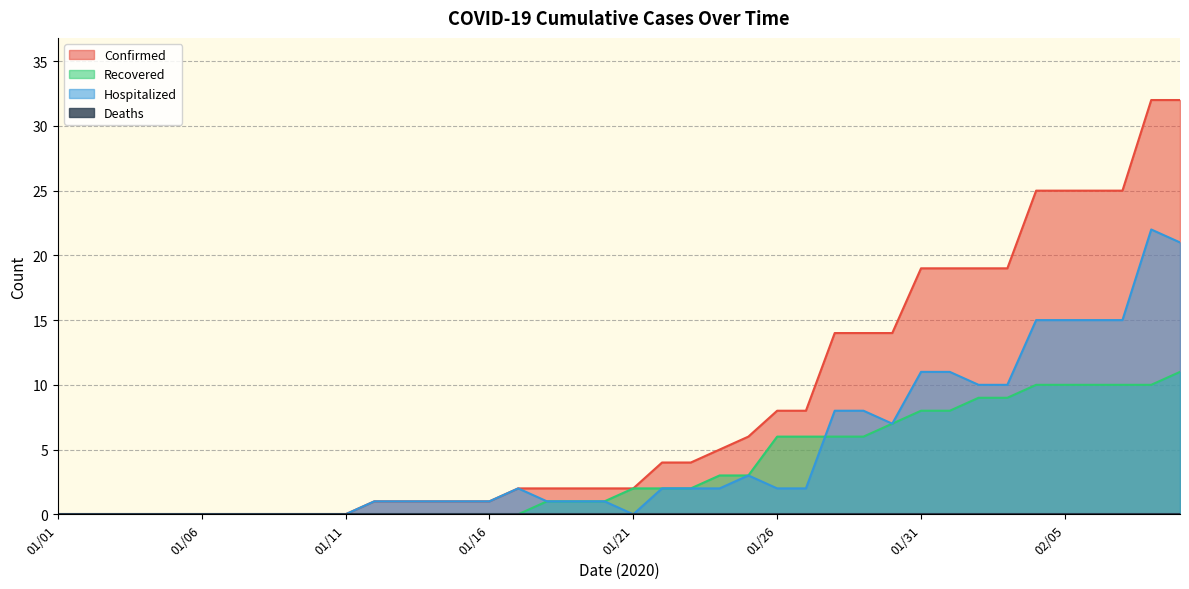

Which has a higher value, 01/01 or 01/27?

01/27